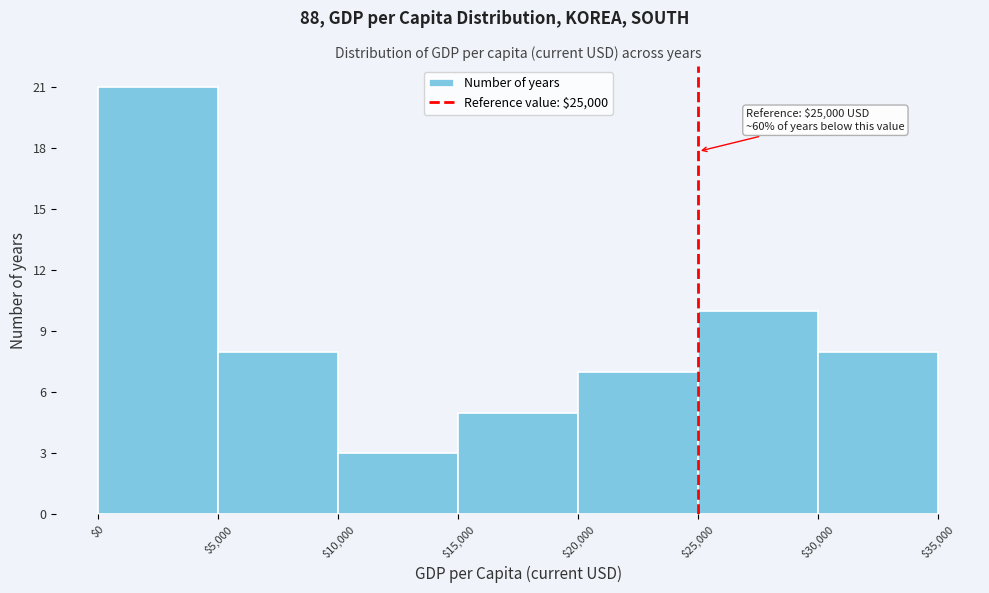

Over which range of the x-axis is the bar tallest?

$0 to $5,000